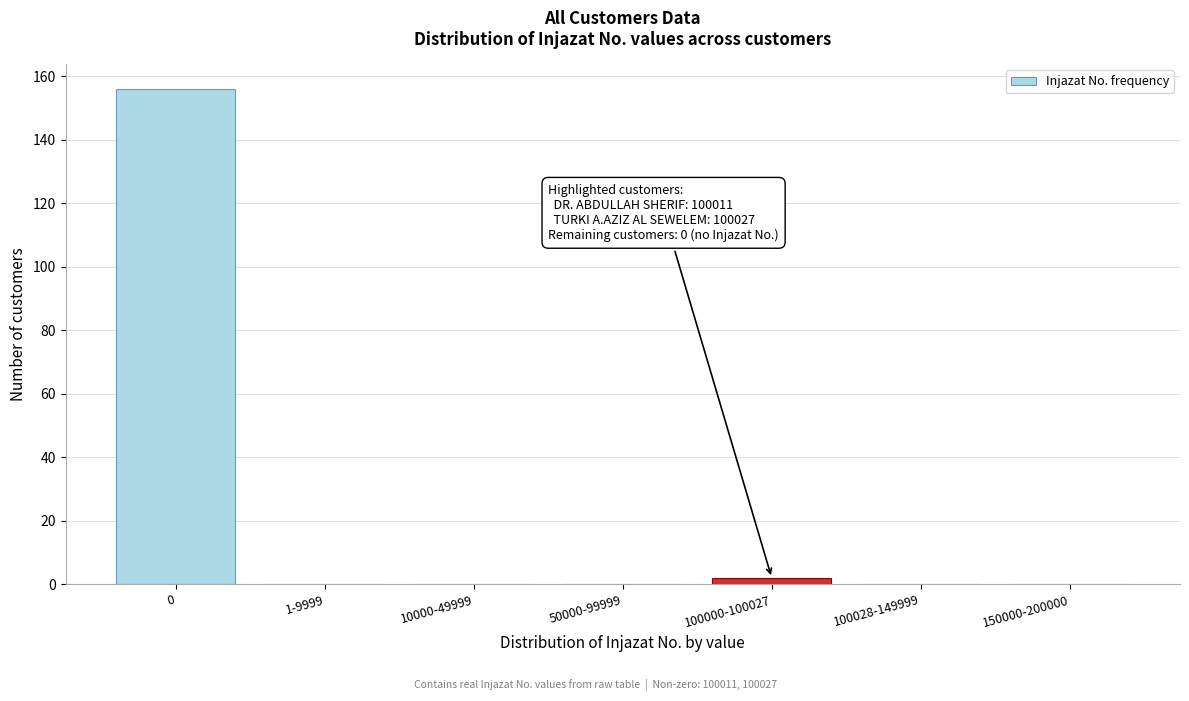

Reading right to left, extract all data points from this chart.

150000-200000=0	100028-149999=0	100000-100027=2	50000-99999=0	10000-49999=0	1-9999=0	0=156